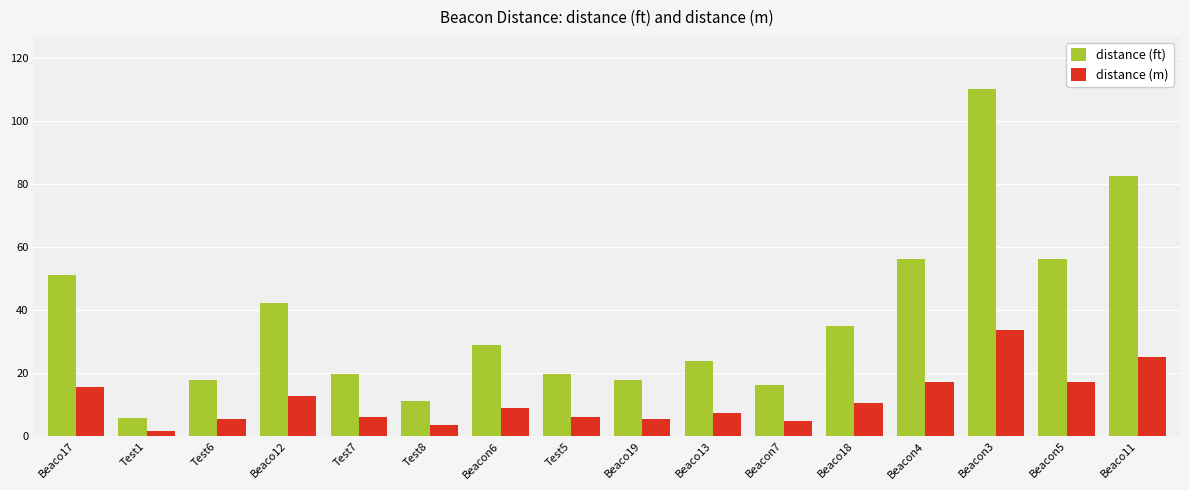

Rank the series by their average value, from highest to lowest.

distance (ft), distance (m)